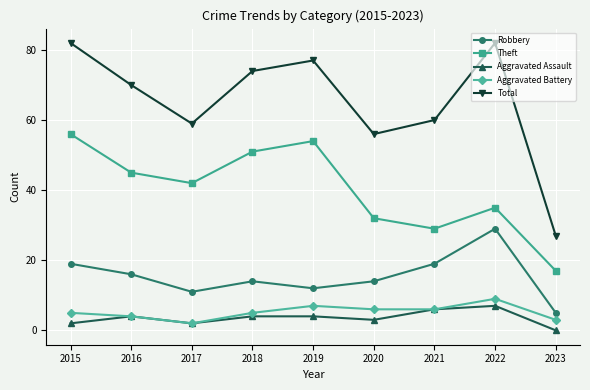

Rank the series by their maximum value, from highest to lowest.

Total, Theft, Robbery, Aggravated Battery, Aggravated Assault